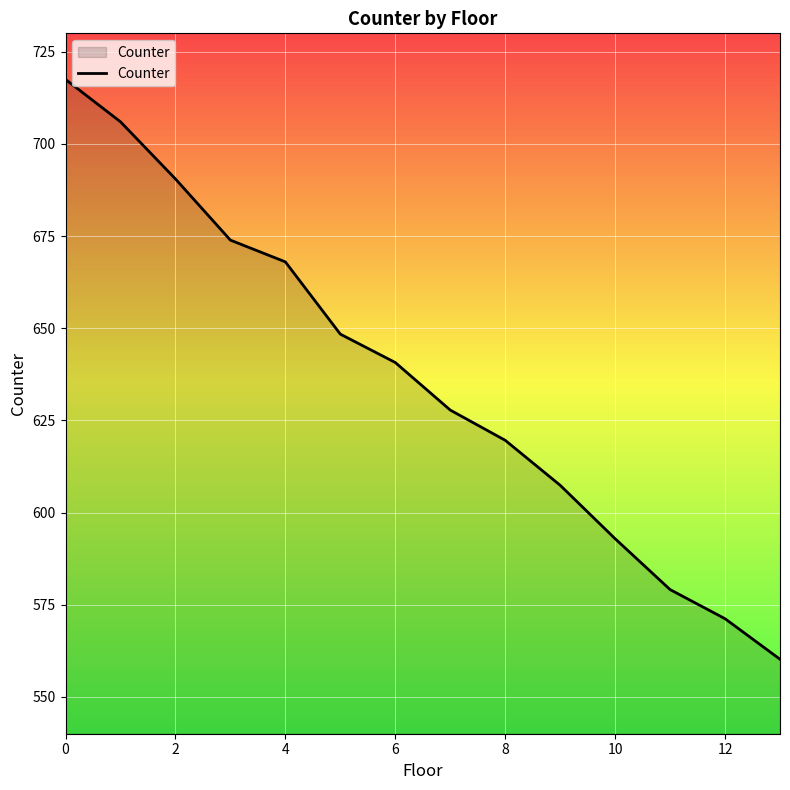

Reading left to right, list all the values displayed in this chart.

717.5	706.0	690.5	673.9	668.0	648.4	640.7	627.8	619.6	607.4	592.9	579.1	571.2	560.2